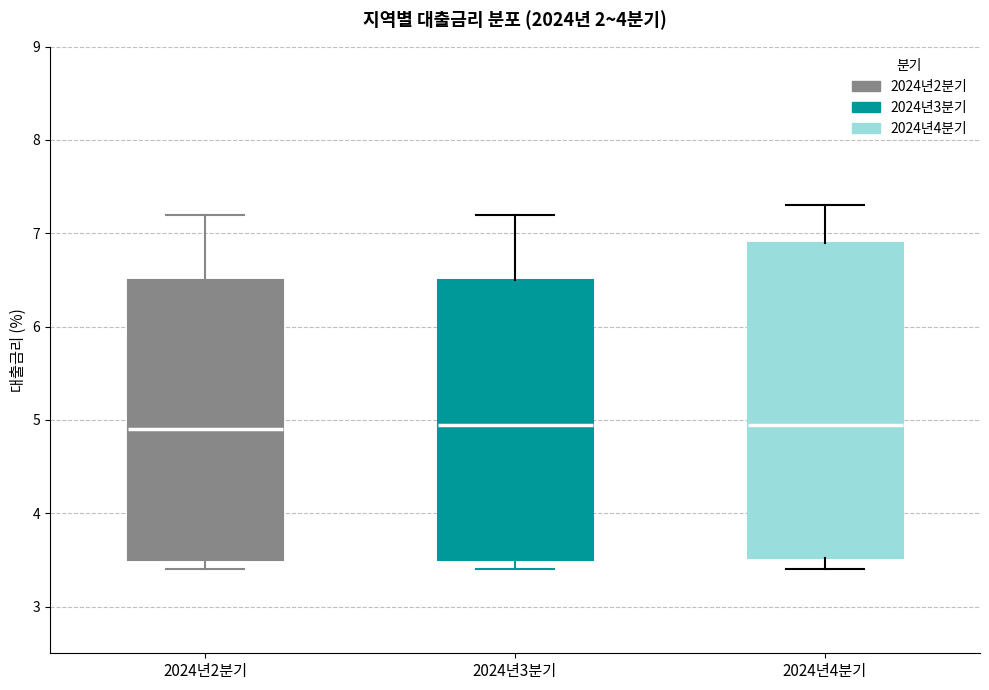

Comparing the boxes themselves (not the whiskers), which one is the tallest?

2024년4분기